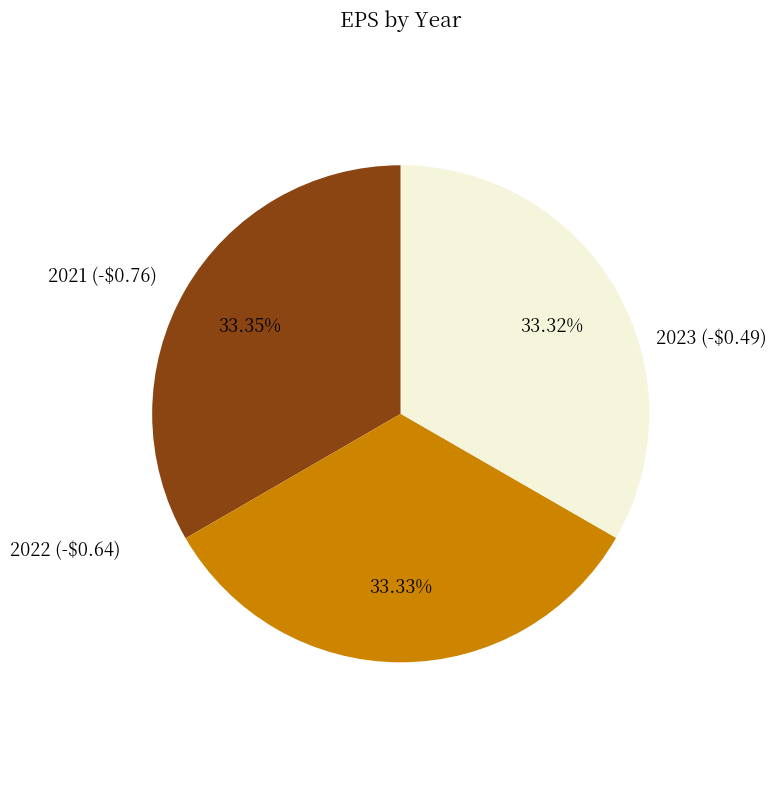

Is there any slice that represents more than half of the pie?

No